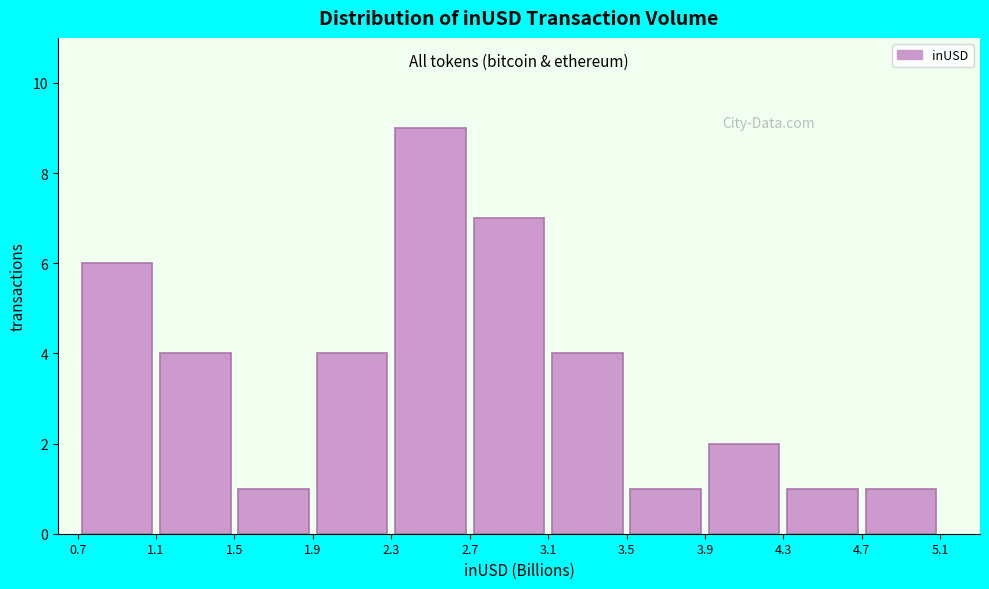

How tall is the bar that spans 4.7 to 5.1 on the x-axis? The values are not printed on the chart, so give them approximately, as read against the axis.

1